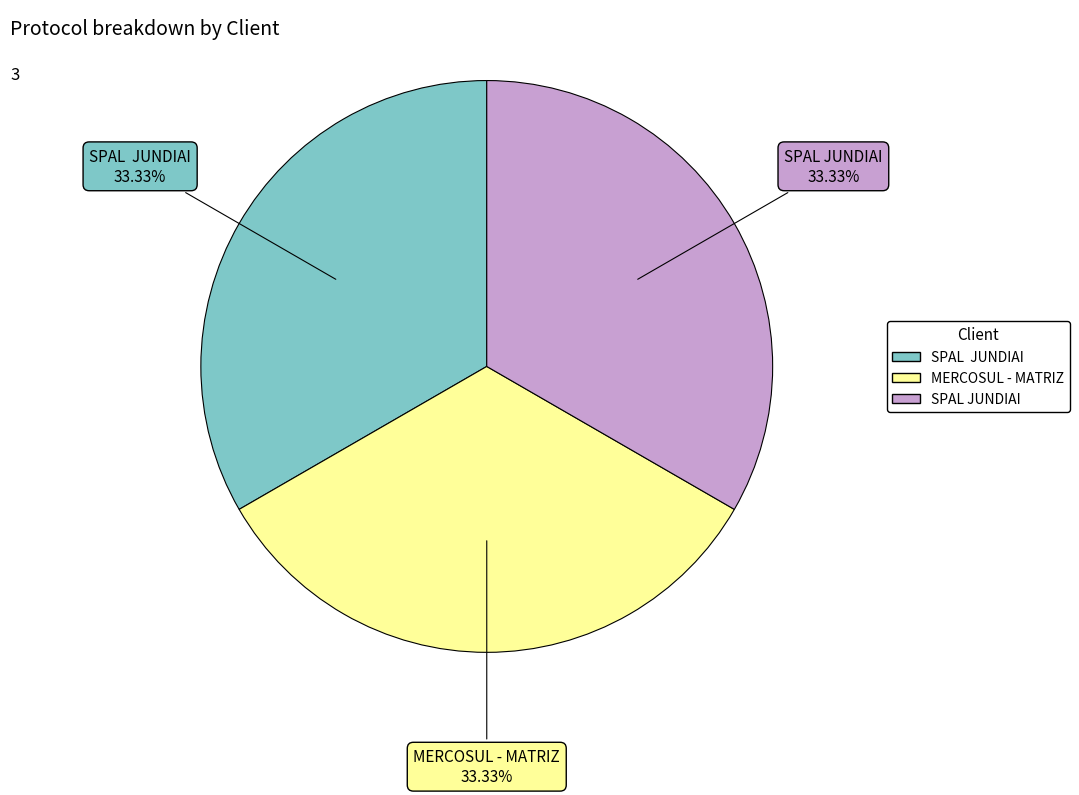

Does any single category account for the majority?

No